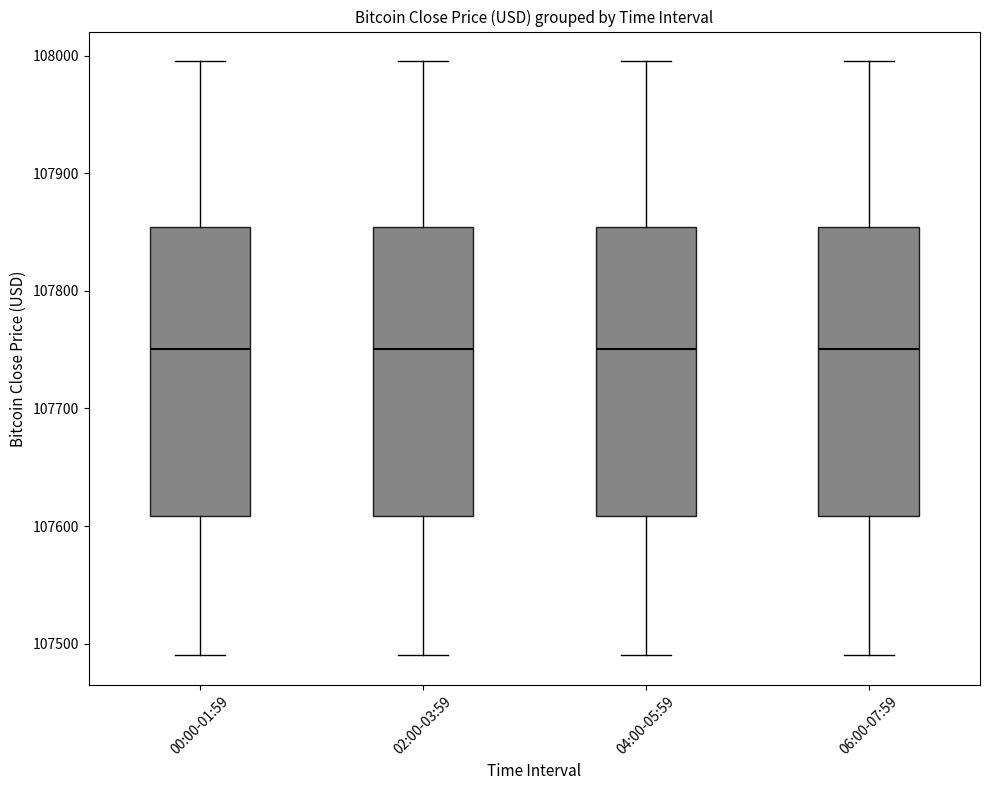

Reading left to right, read every box against the y-axis: the position of its median line, the range the box covers, and the ends of its whiskers. The values are not printed on the chart, so give them approximately, as read against the axis.

00:00-01:59: median 107750, box 107610 to 107850, whiskers 107490 to 108000
02:00-03:59: median 107750, box 107610 to 107850, whiskers 107490 to 108000
04:00-05:59: median 107750, box 107610 to 107850, whiskers 107490 to 108000
06:00-07:59: median 107750, box 107610 to 107850, whiskers 107490 to 108000